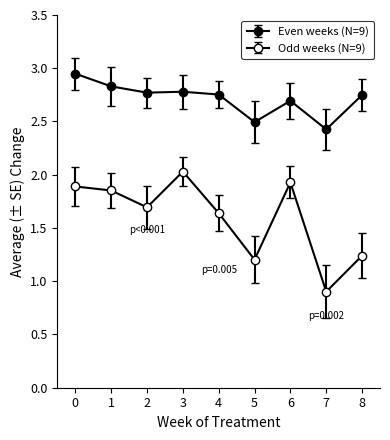

Is this an area chart (filled region under the line)?

No